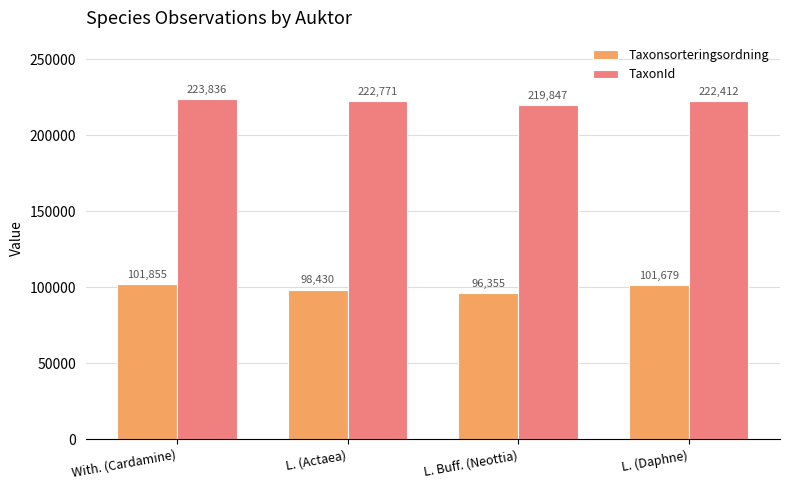

Is the value of Taxonsorteringsordning at L. (Daphne) greater than the value of TaxonId at L. (Daphne)?

No